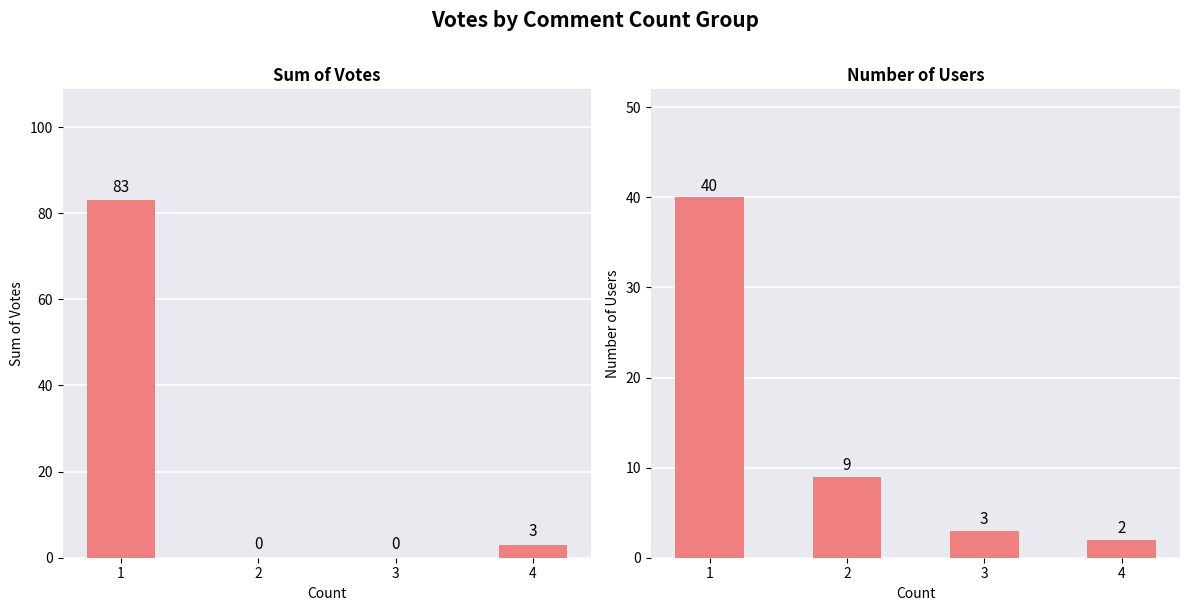

Is it true that Number of Users equals 14 at 2?

False